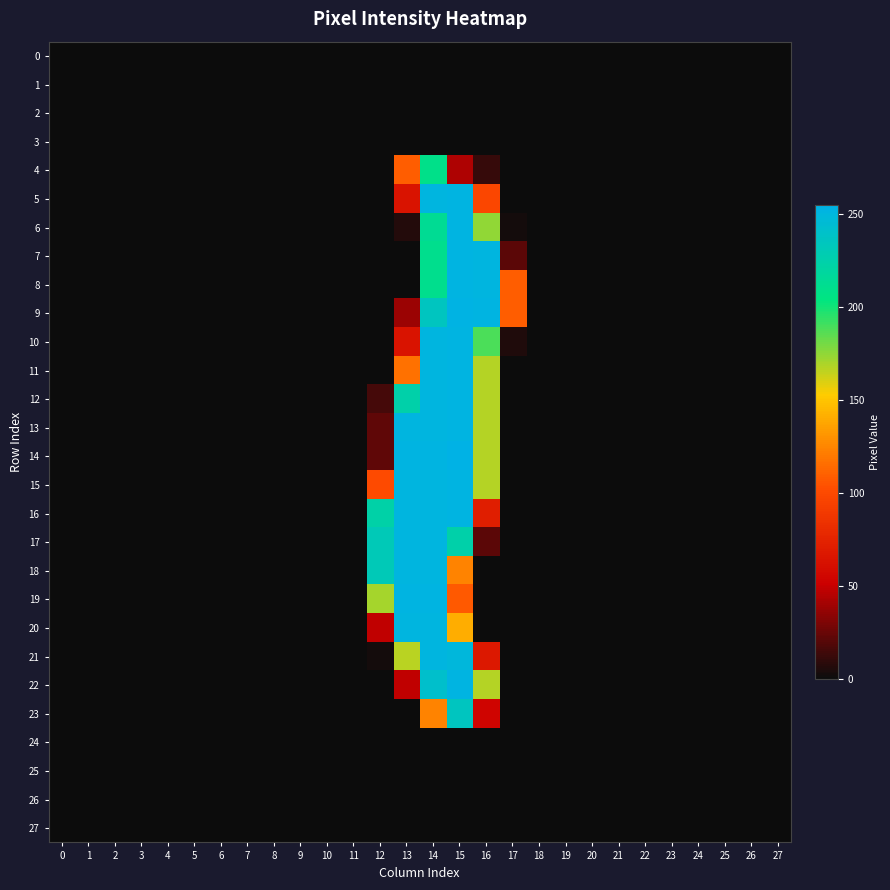

At how many categories does at least one series exceed 9?

6